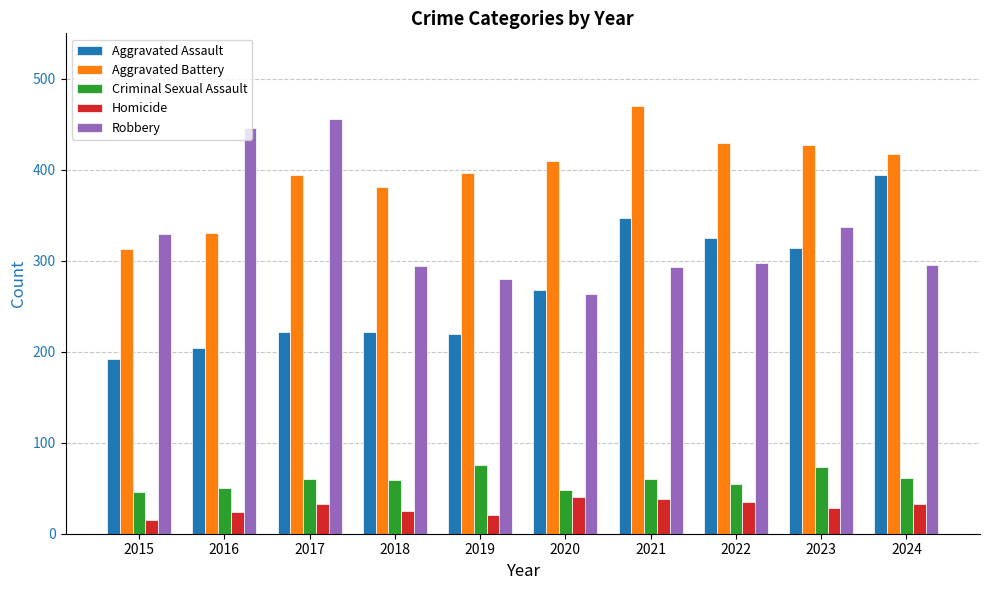

At which label is Aggravated Assault closest to 293?

2023